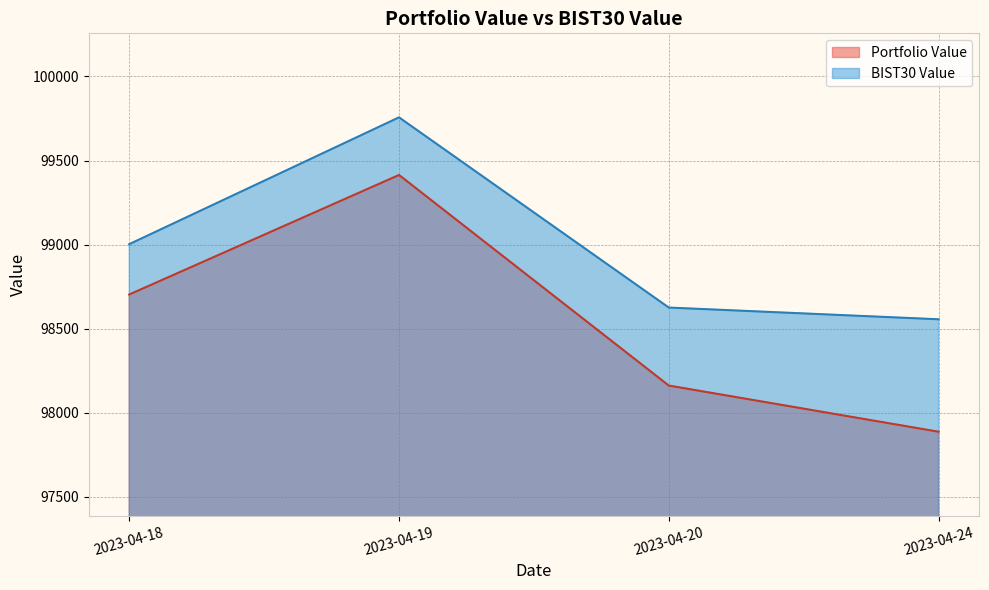

The value of BIST30 Value at 2023-04-24 is 61843.8. True or false?

False